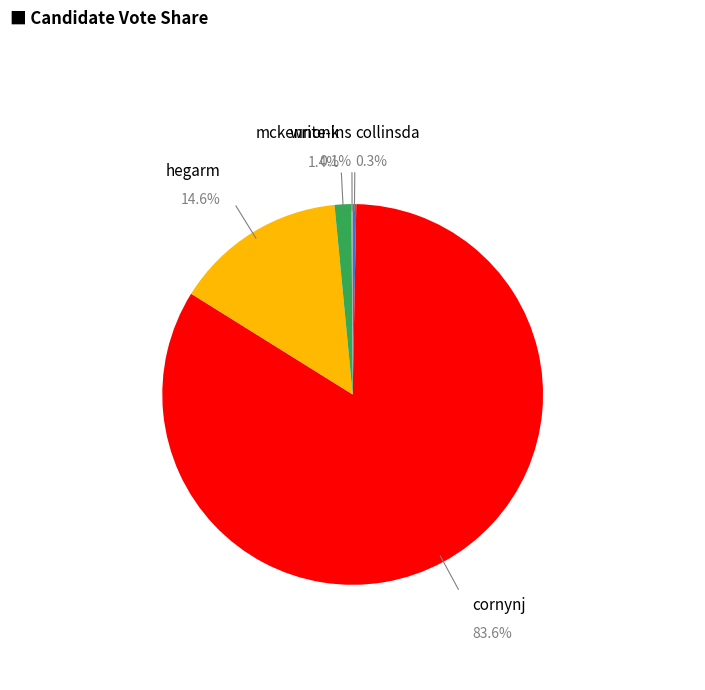

Between hegarm and cornynj, which is larger?

cornynj